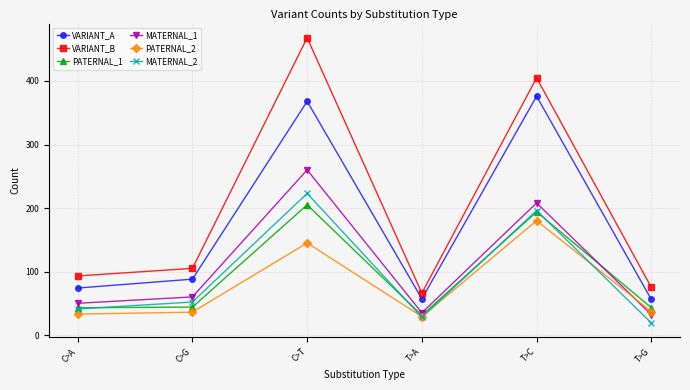

Is the value of VARIANT_B at C>T greater than the value of VARIANT_A at T>A?

Yes